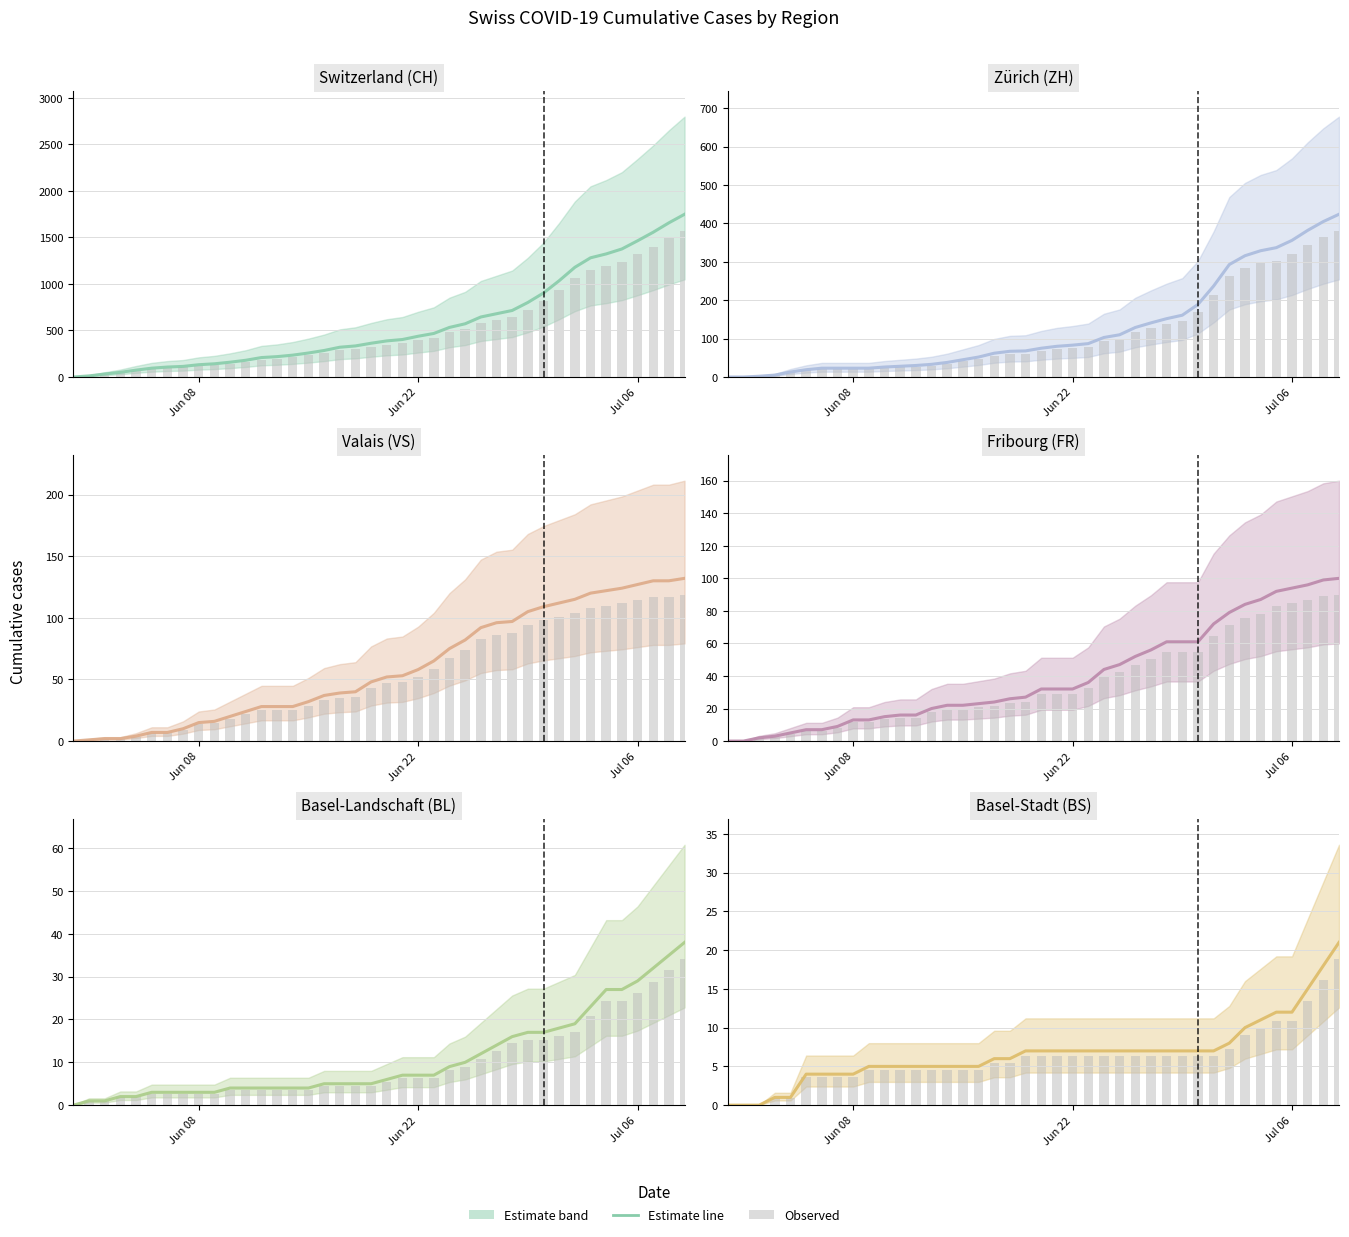

What is the difference between the highest and lowest values at 2020-06-20?

382